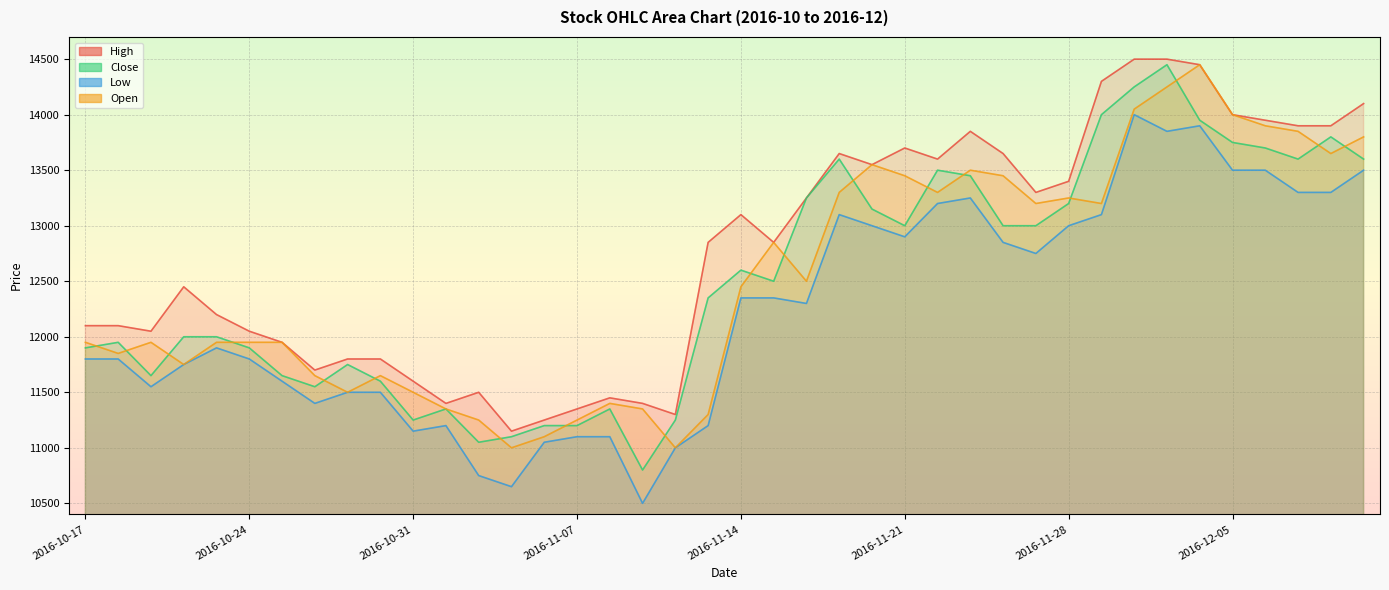

What is the label of the 9th point from the left?

2016-10-27